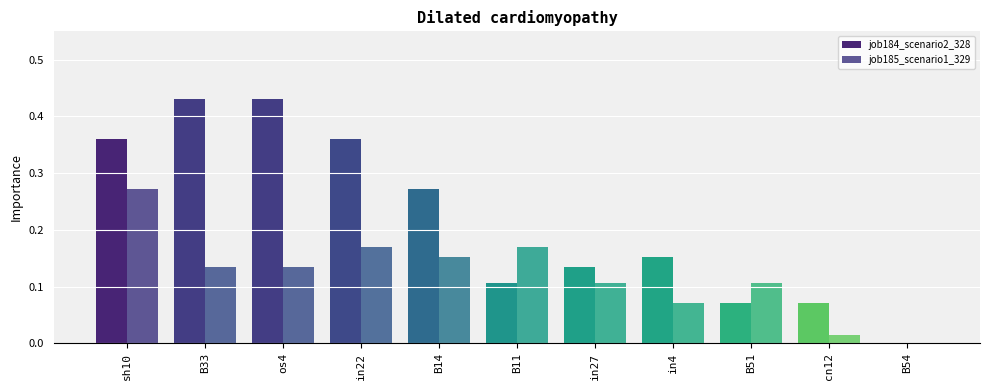

How many categories are shown in the chart?

11